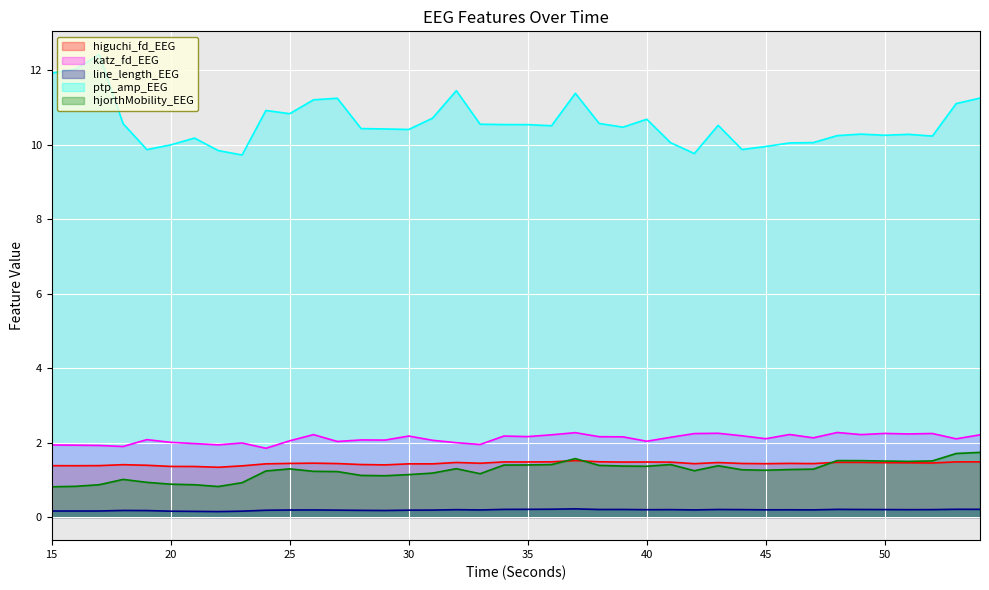

How many data points in katz_fd_EEG are less than 2?

10